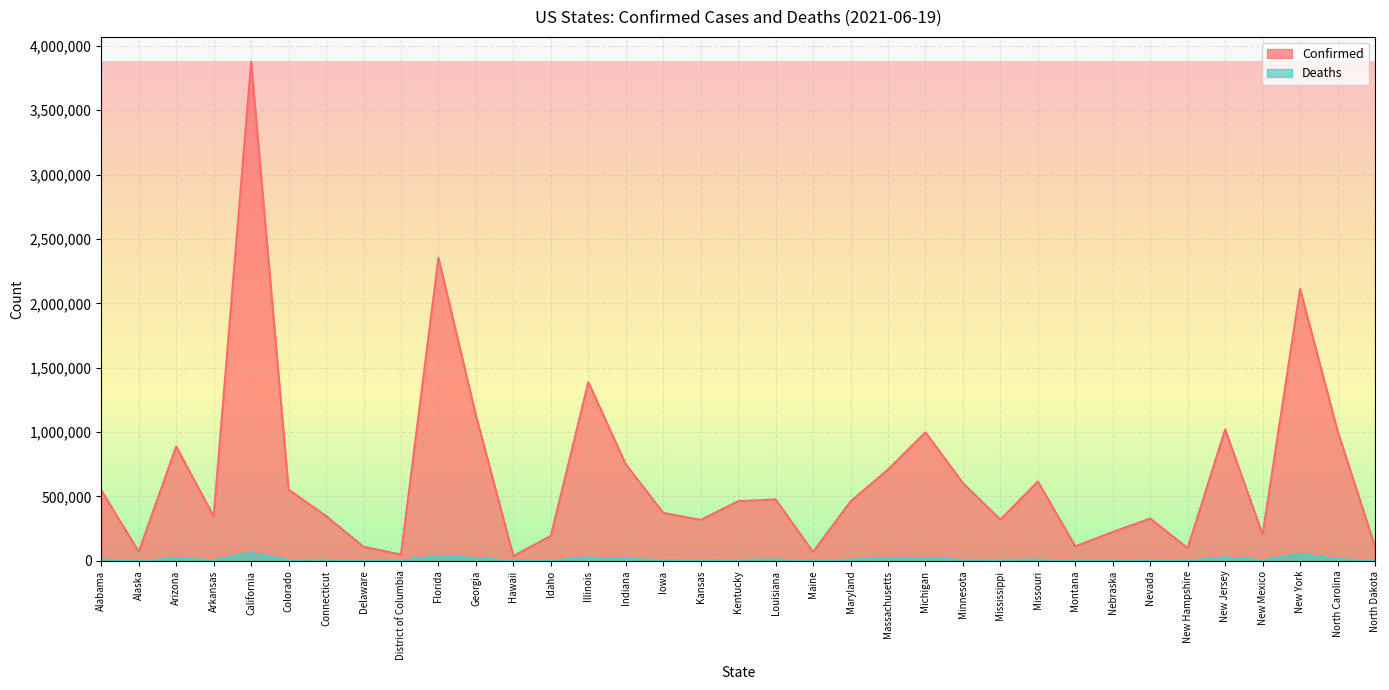

What is the difference between the maximum and second lowest values in the Confirmed series?

3826988